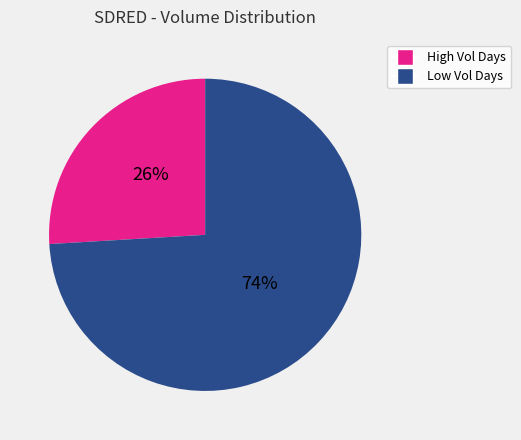

Is there any slice that represents more than half of the pie?

Yes